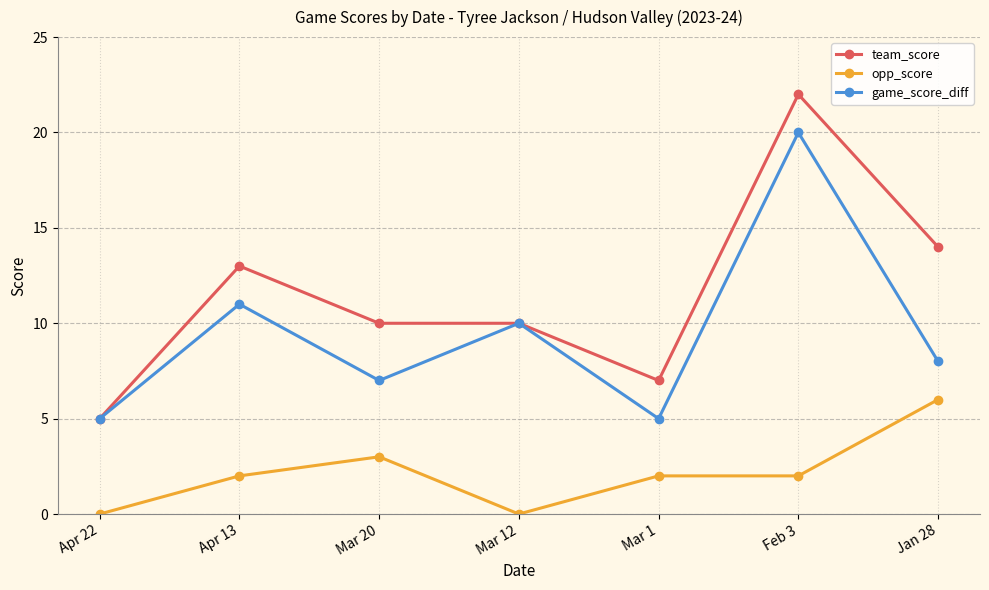

What position from the right is Jan 28?

1